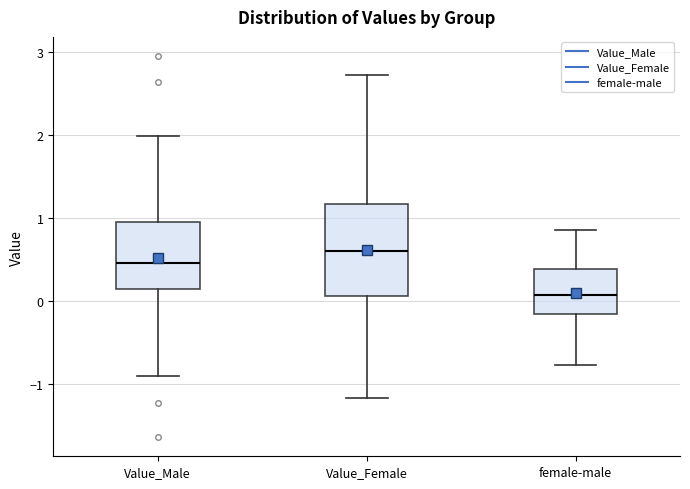

Where does the median line of the box for Value_Male sit on the y-axis? The values are not printed on the chart, so give them approximately, as read against the axis.

0.5